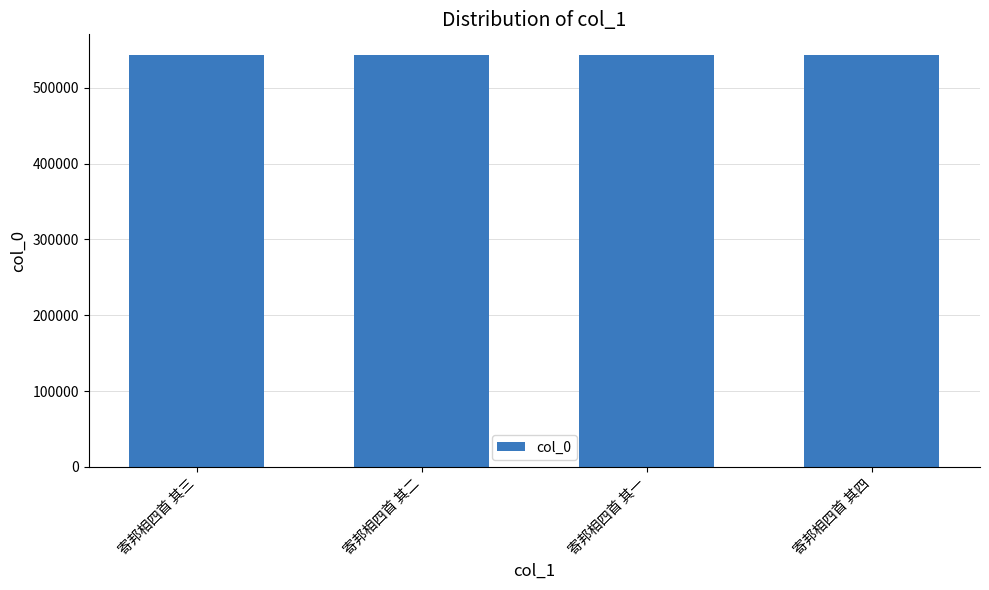

What is the difference between the maximum and minimum values?

3